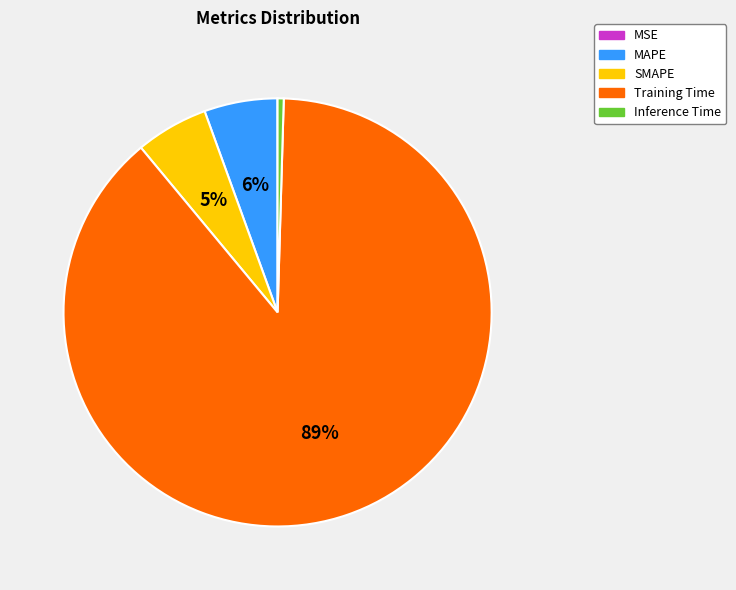

Which slice represents more than half of the pie?

Training Time